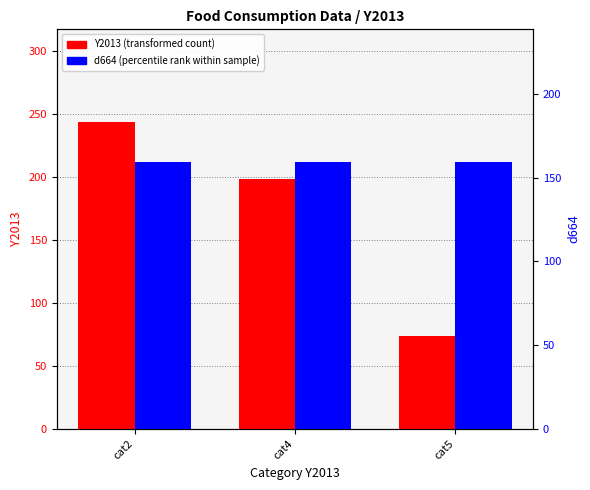

How many groups of bars are there?

3